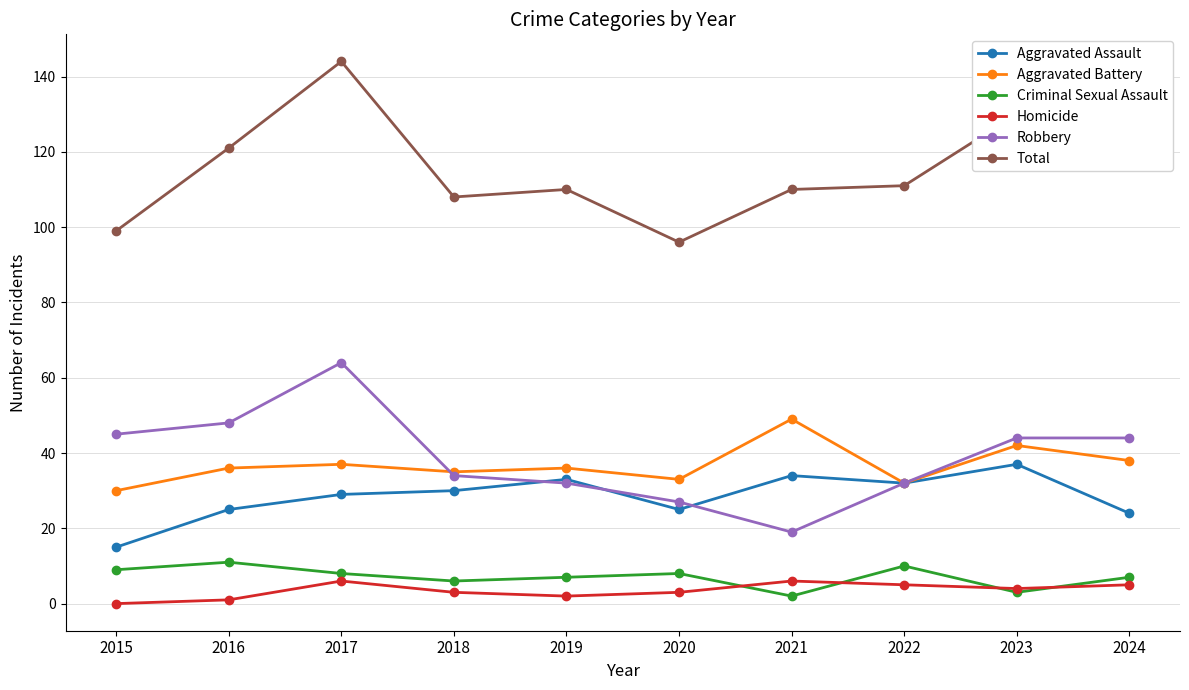

What are all the series names shown in the legend?

Aggravated Assault, Aggravated Battery, Criminal Sexual Assault, Homicide, Robbery, Total